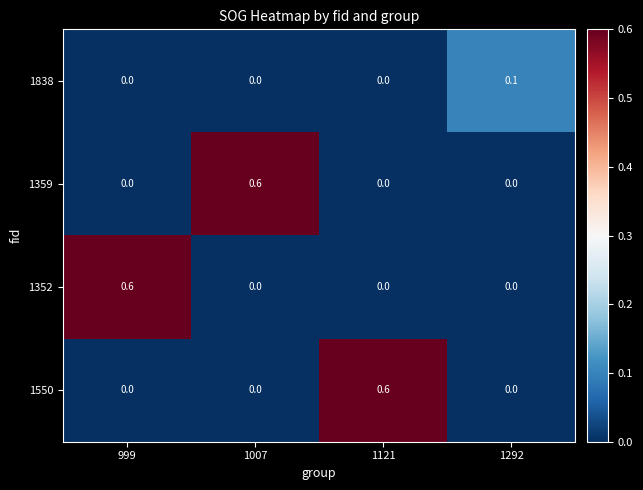

Is the value of 1352 at 999 greater than the value of 1838 at 1292?

Yes